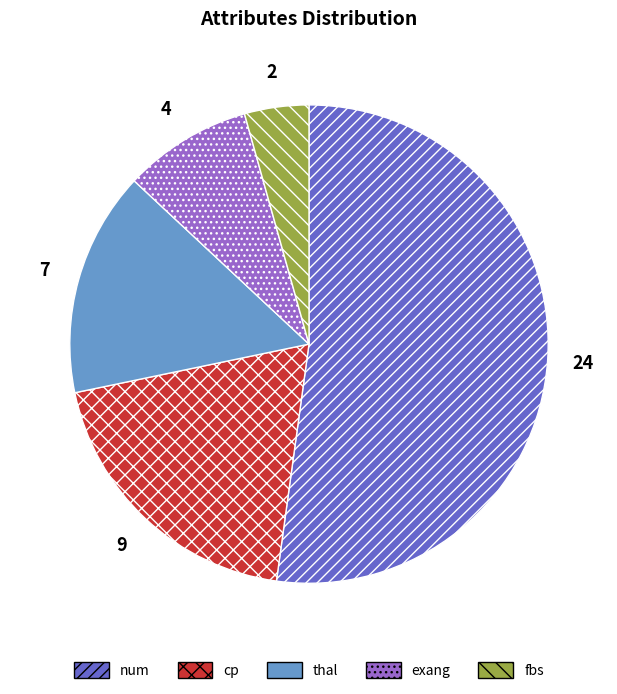

What is the largest slice in the pie chart?

num